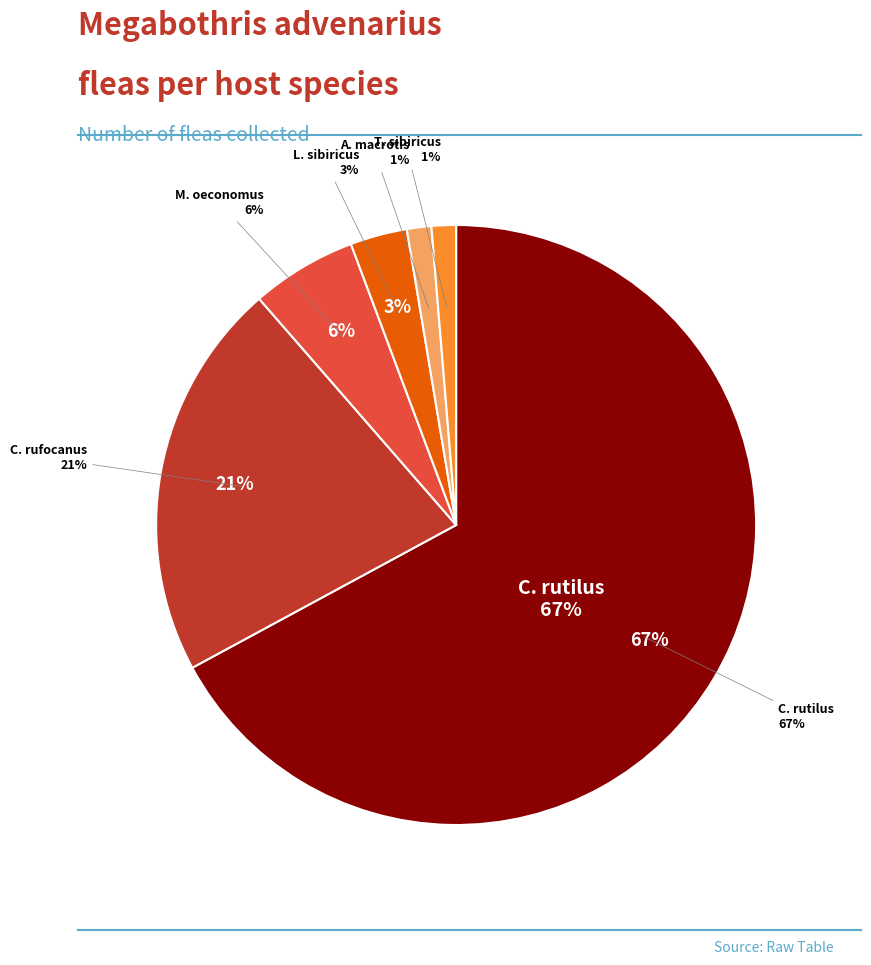

Combined, do Sorex cinereus and Sorex caecutiens account for over 50%?

No